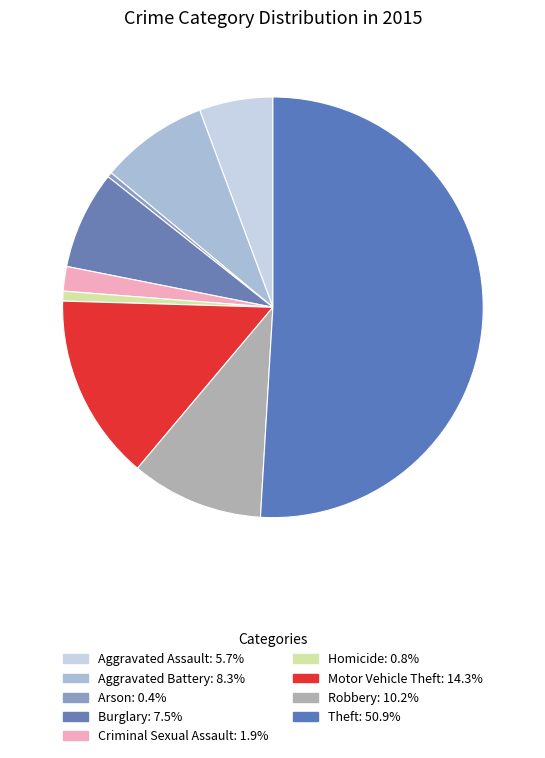

To the nearest percent, what percentage of the pie is Theft?

51%